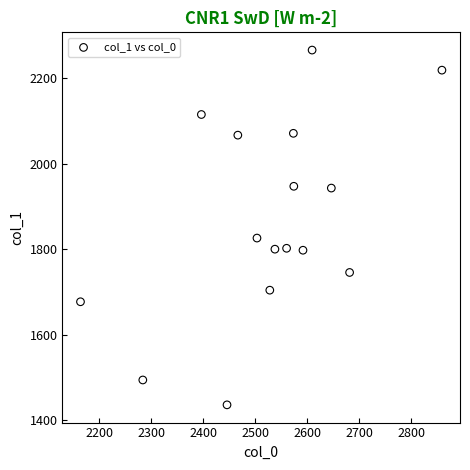

What Y value in the scatter plot is closest to 1850?

1825.9